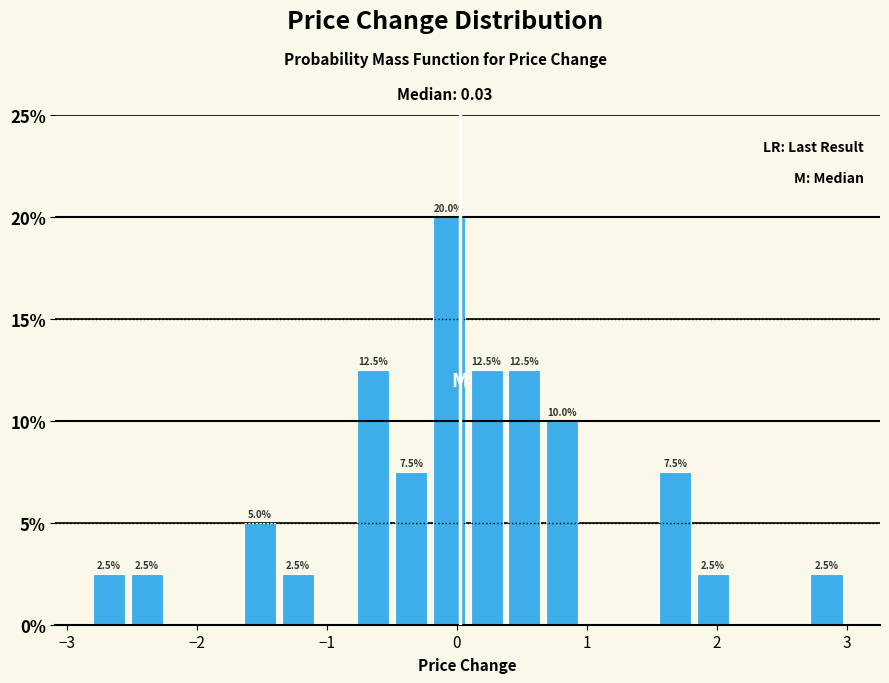

Read against the x-axis, roughly where is the centre of the tallest bar?

-0.1